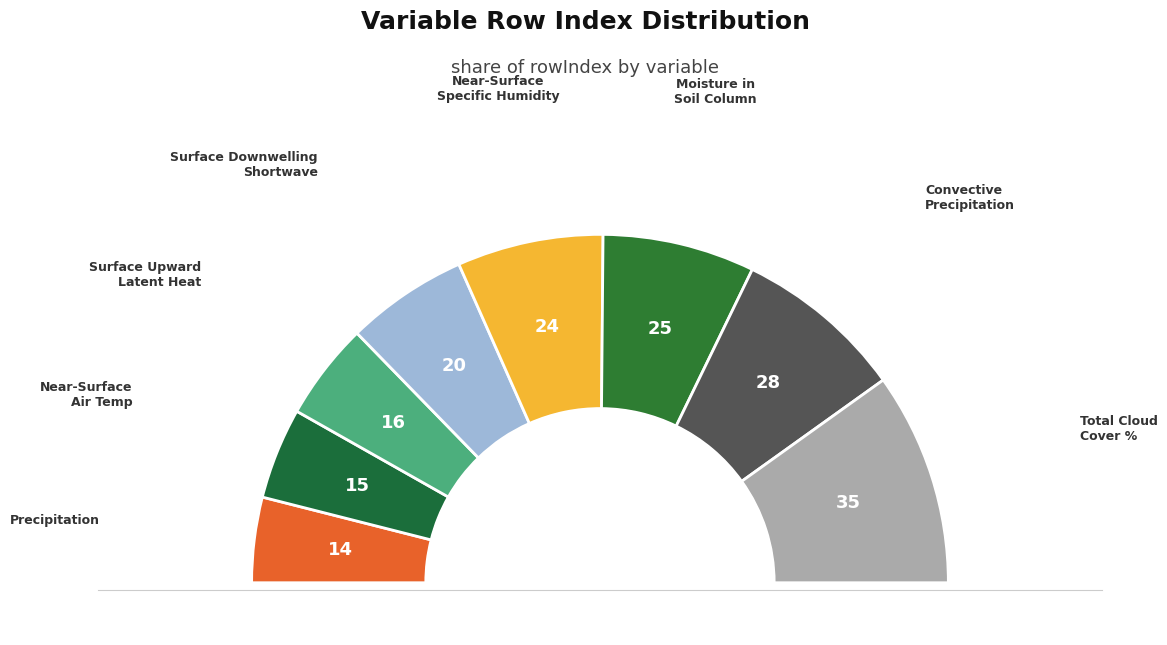

What is the largest slice in the pie chart?

Total Cloud Cover Percentage